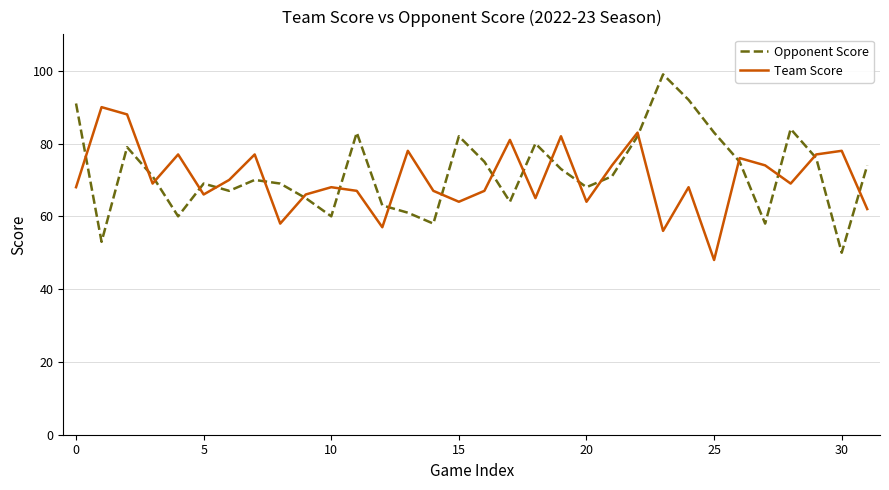

What is the minimum value shown in the chart?

48